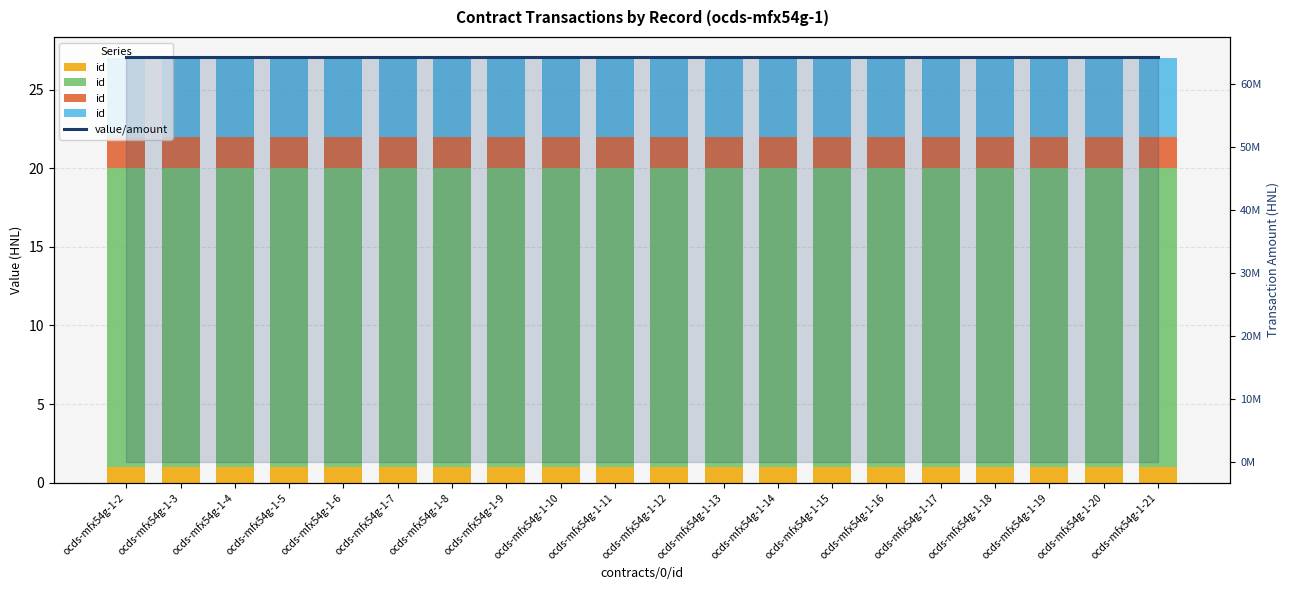

Which series has the largest range (max minus min)?

id